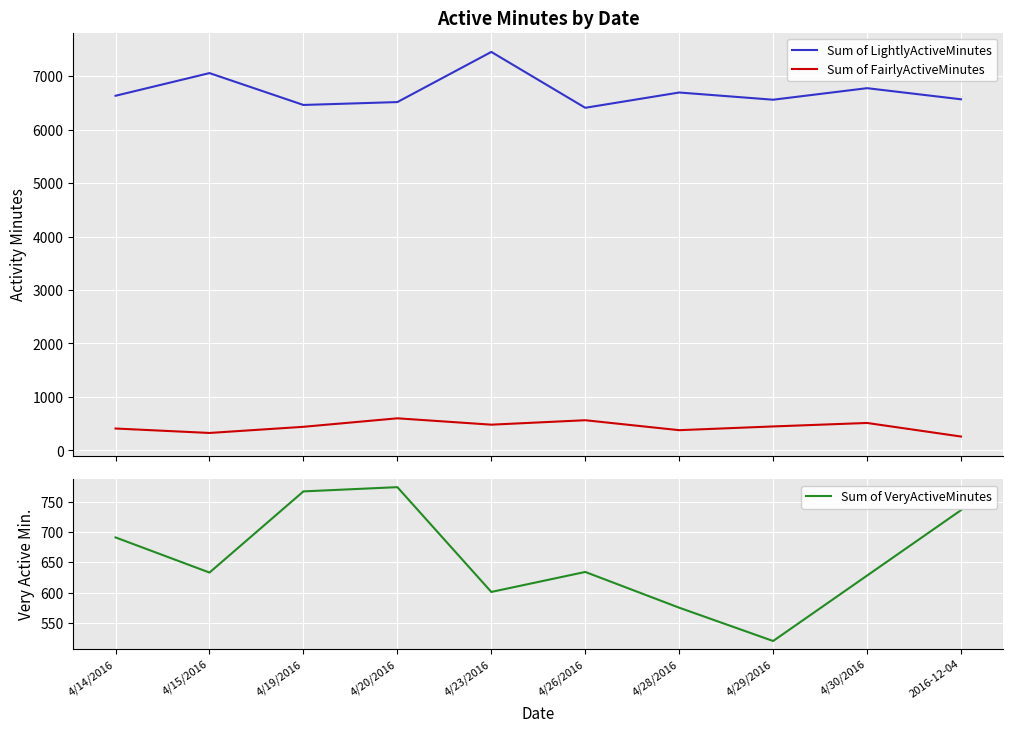

True or false: Sum of LightlyActiveMinutes and Sum of VeryActiveMinutes cross at least once.

False